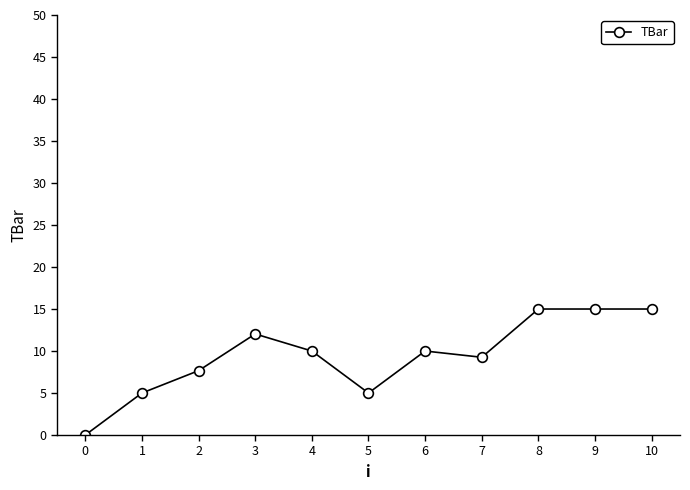

True or false: the data has more than 0 interior local peaks.

True